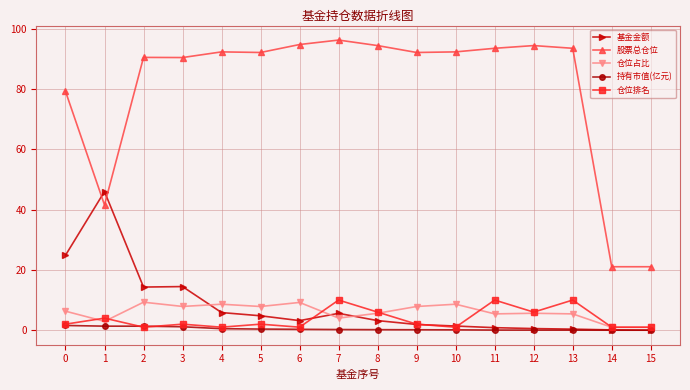

True or false: 股票总仓位 has a value of 94.8 at 6.

True